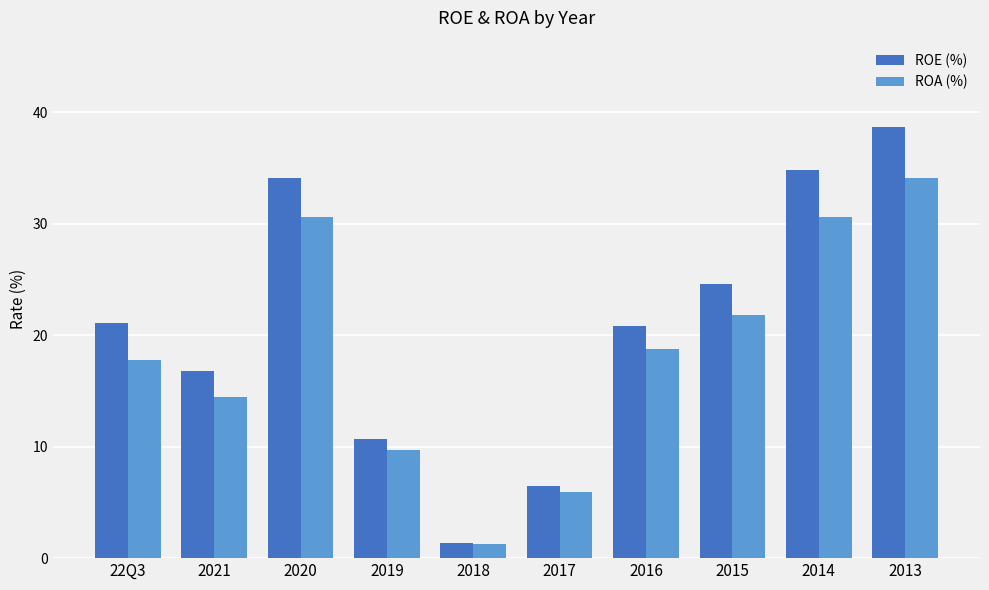

The value of ROE (%) at 2021 is 16.8. True or false?

True